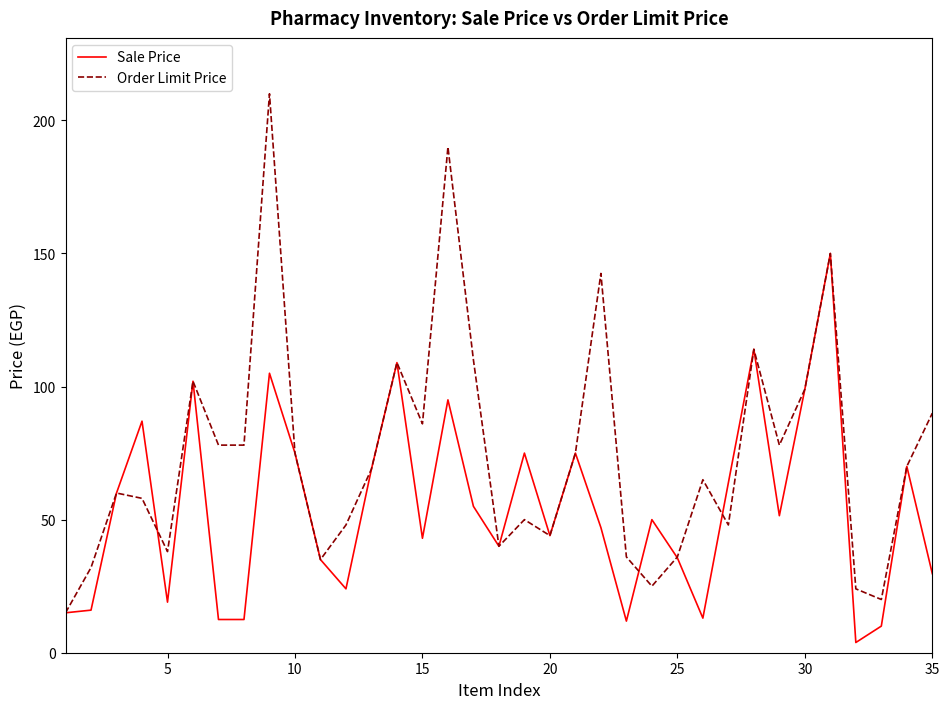

List the series in order of their overall mean, highest first.

Order Limit Price, Sale Price